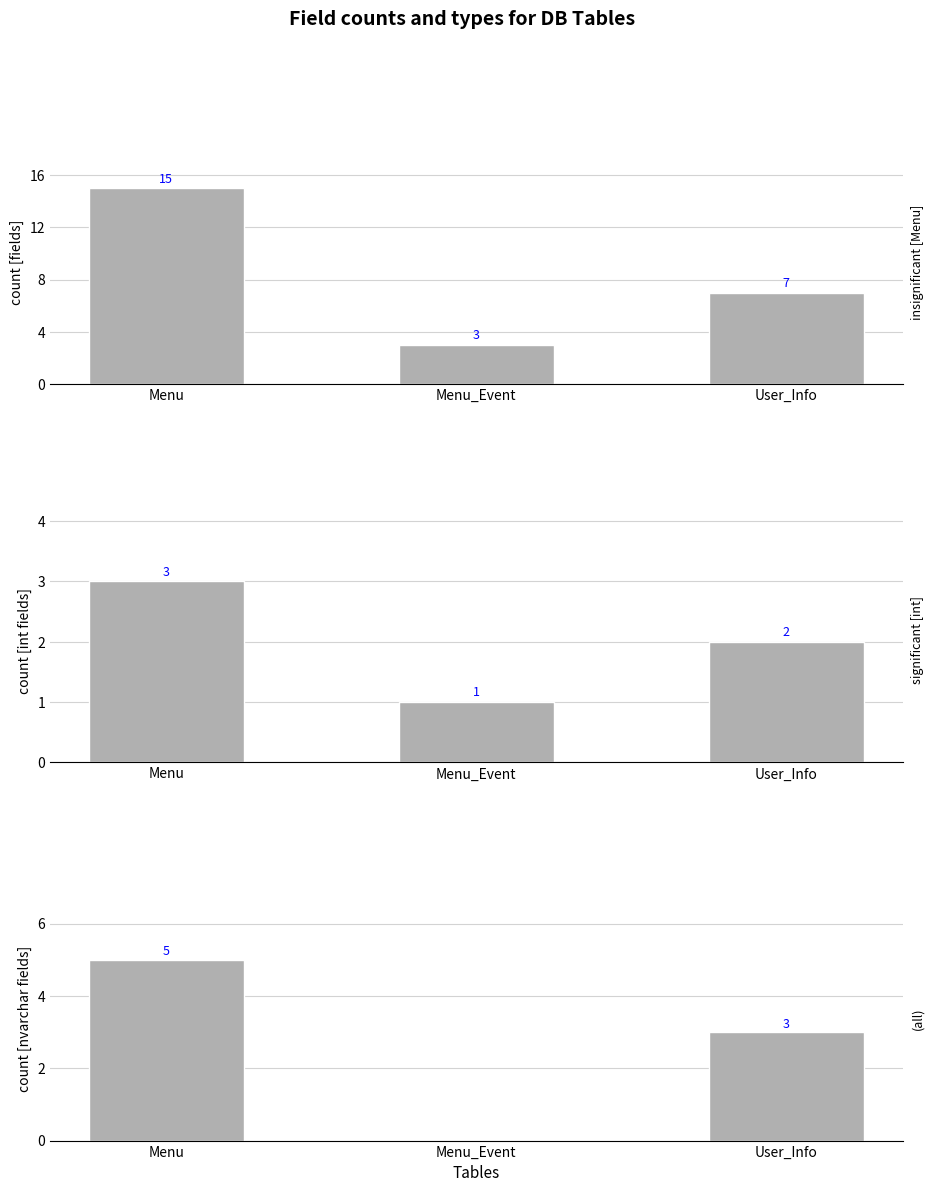

At how many categories does at least one series exceed 12?

1